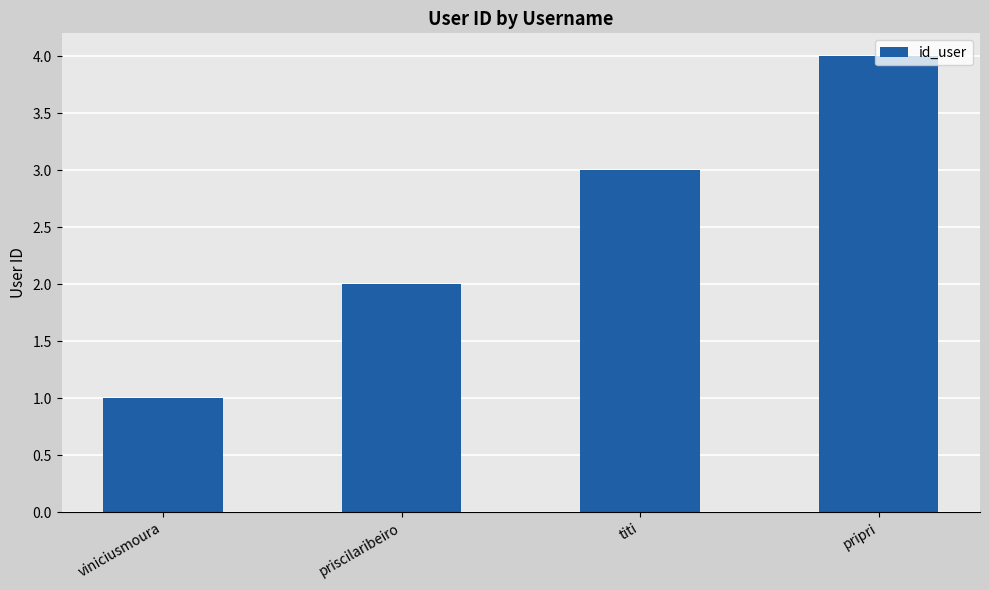

True or false: the data shows 4 at pripri.

True